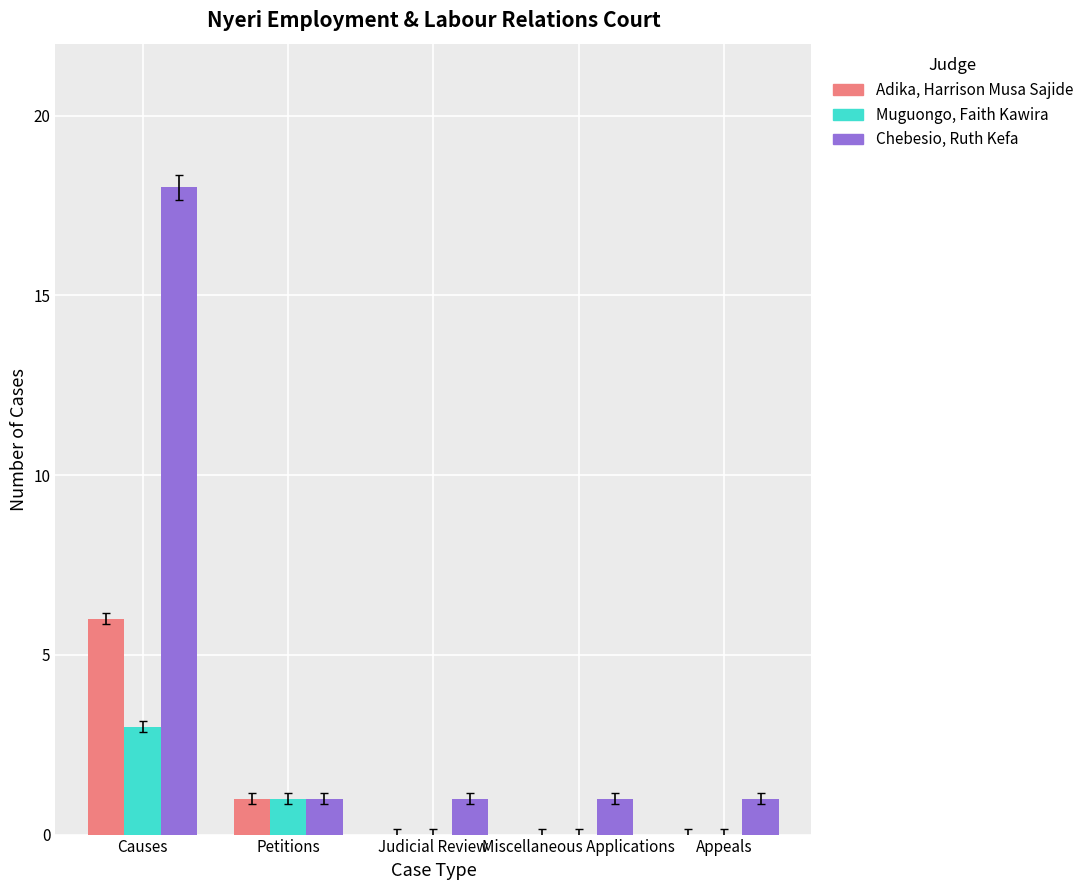

What is the spread (max minus min) of values at Causes?

15